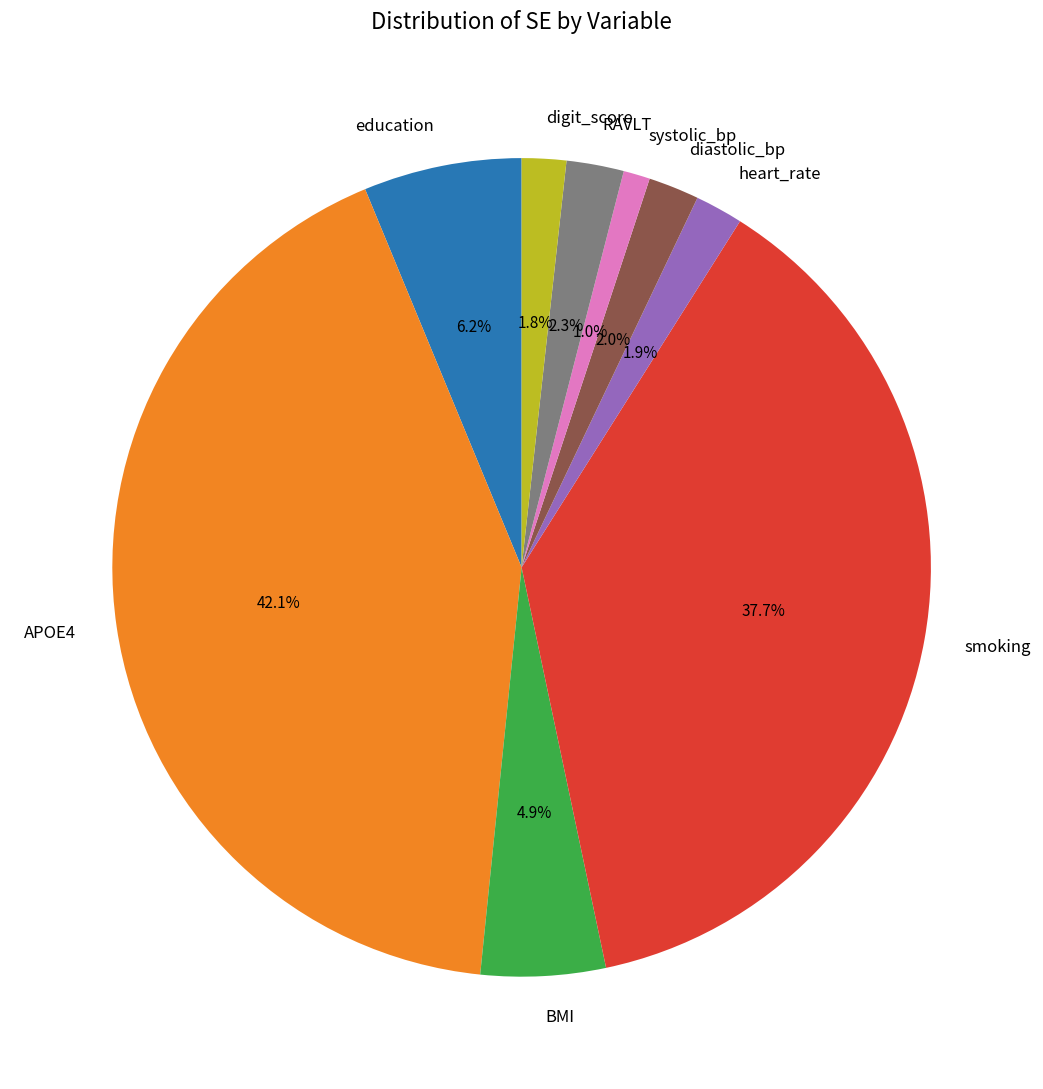

What percentage is the heart_rate slice, to the nearest percent?

2%